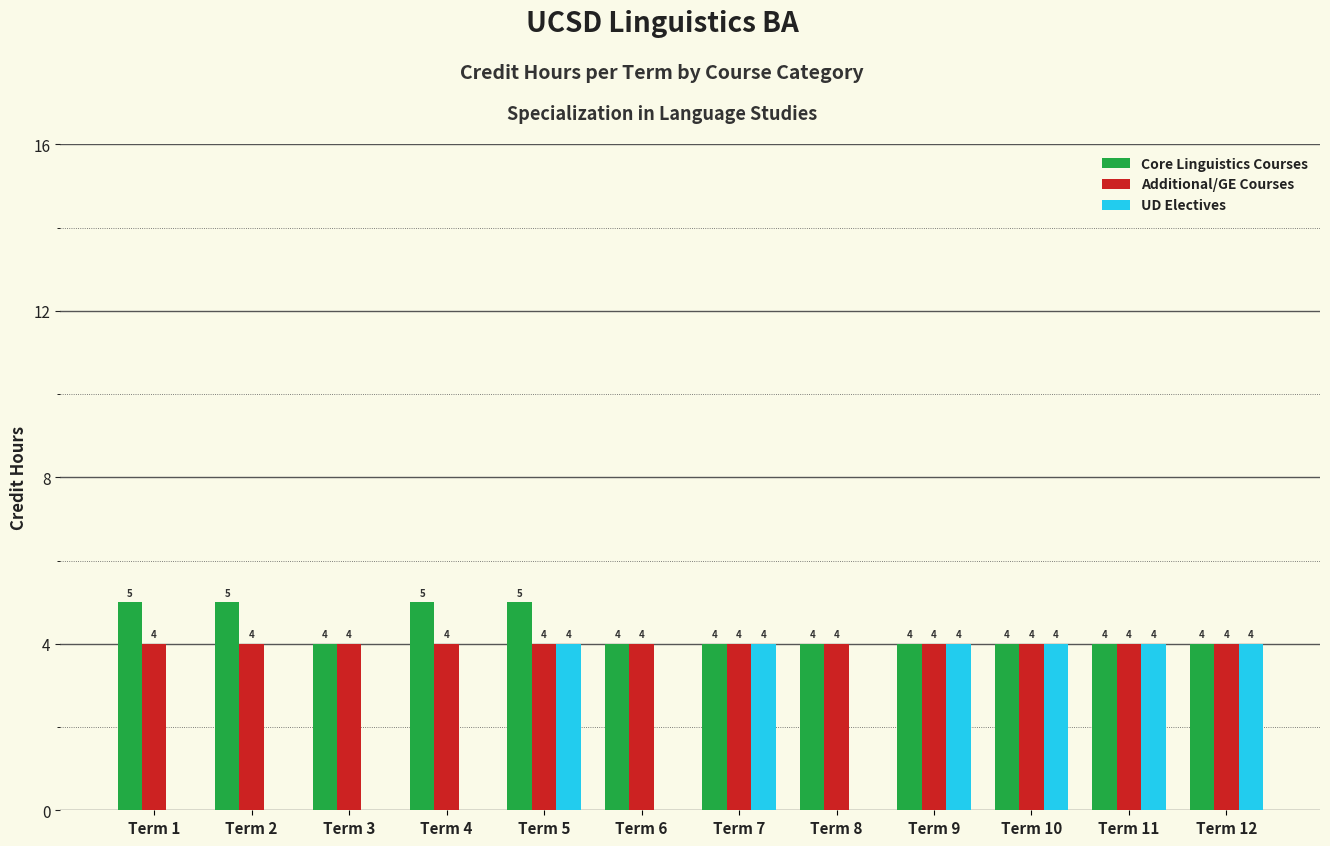

What is the greatest value displayed?

5